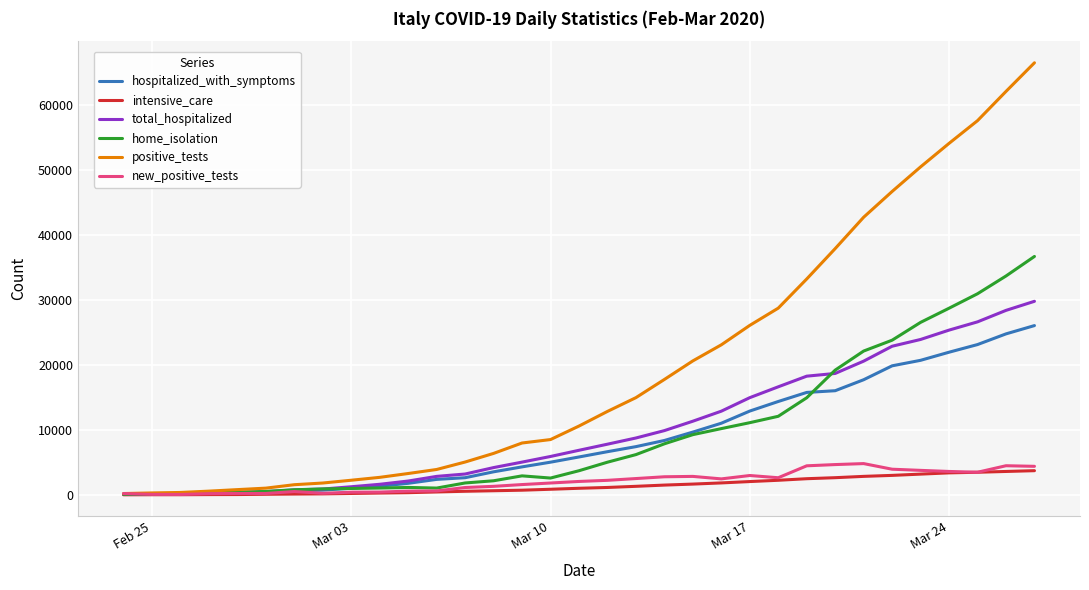

Which series has the largest total across all categories?

positive_tests